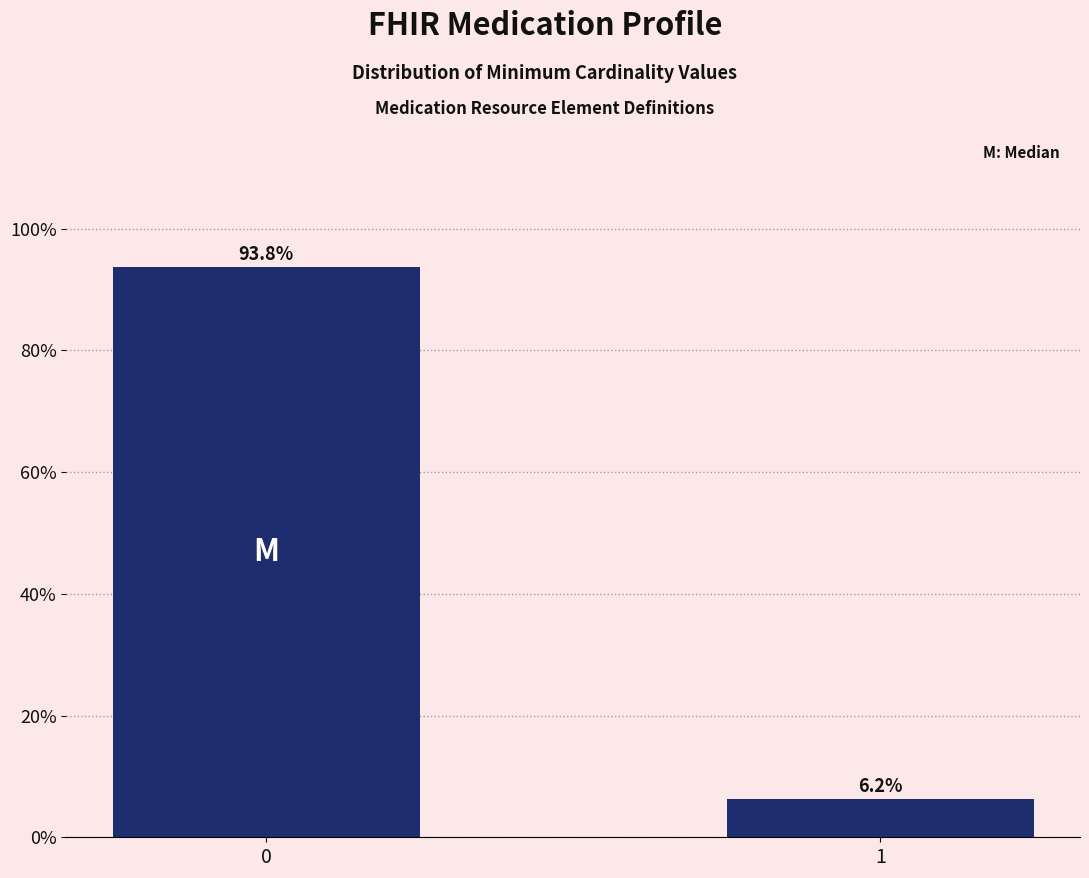

What is the maximum value shown in the chart?

93.8